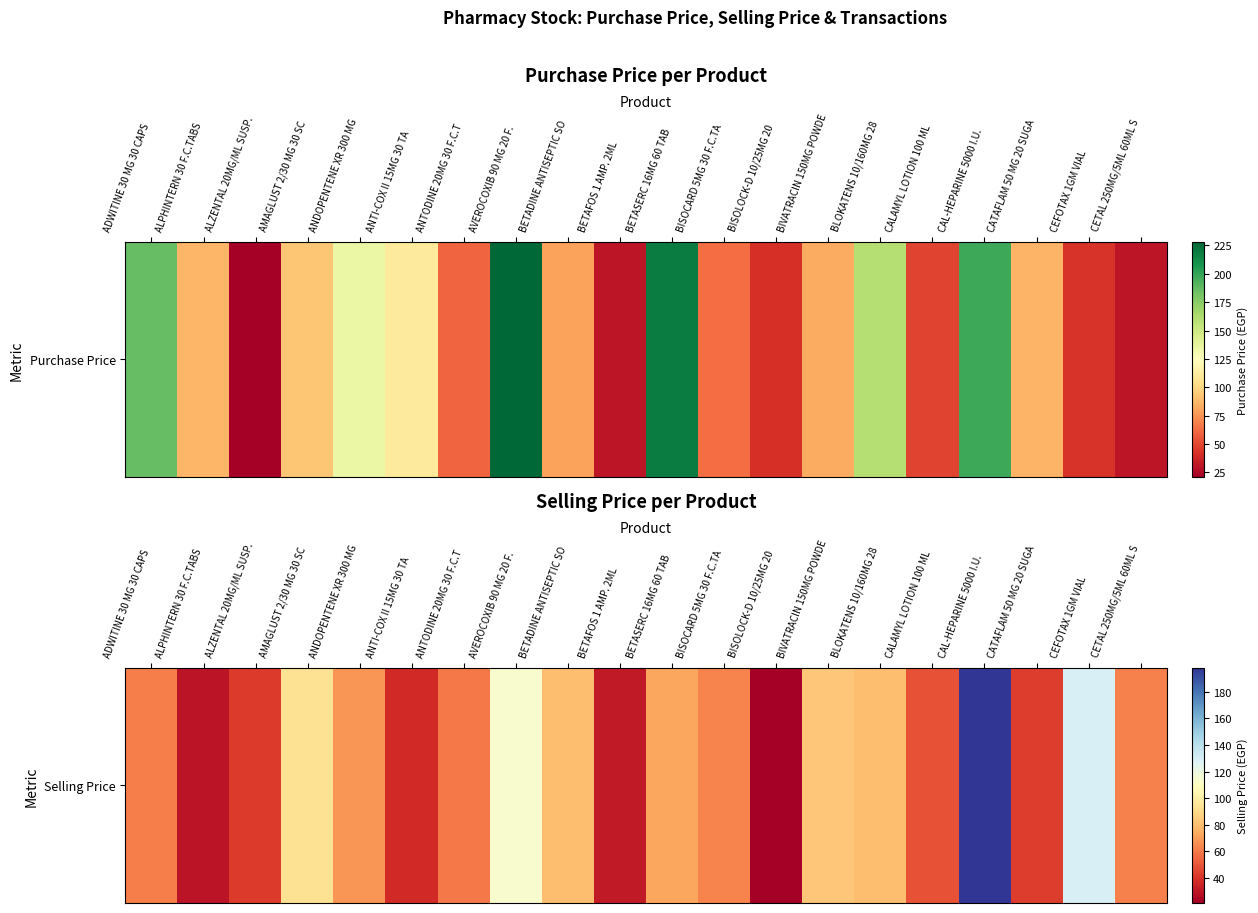

What is the change in value from ANDOPENTENE XR 300 MG  to ANTODINE 20MG 30 F.C.T?

-7.5